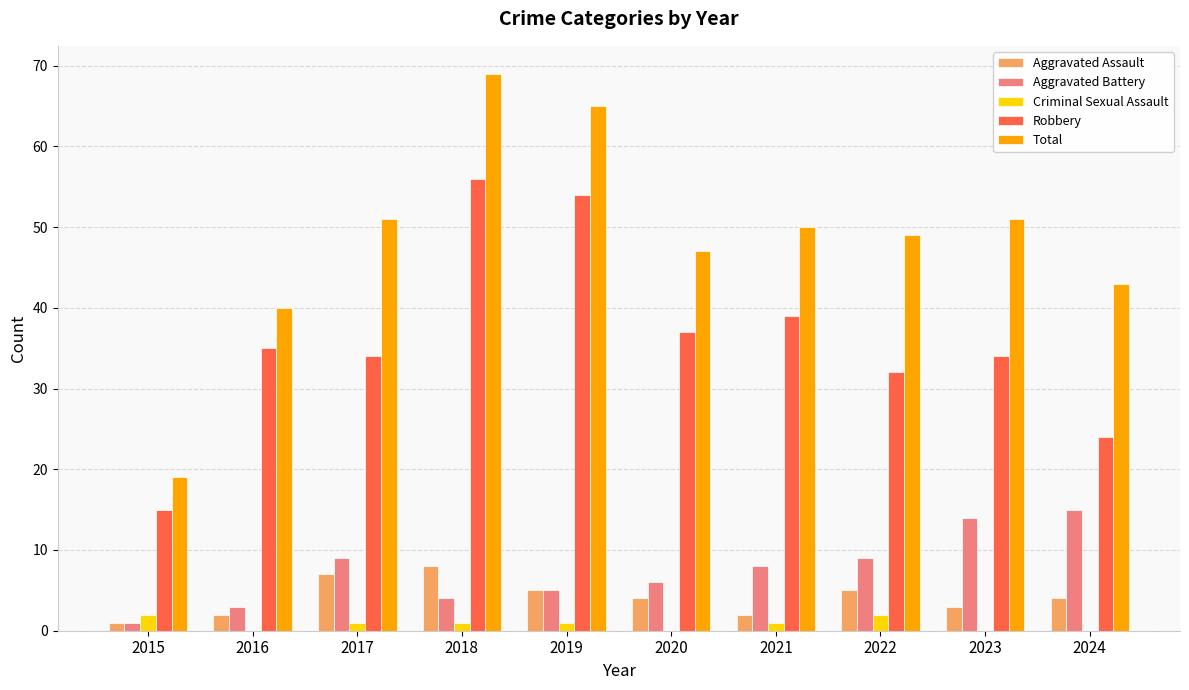

At which category is the sum across all series the highest?

2018